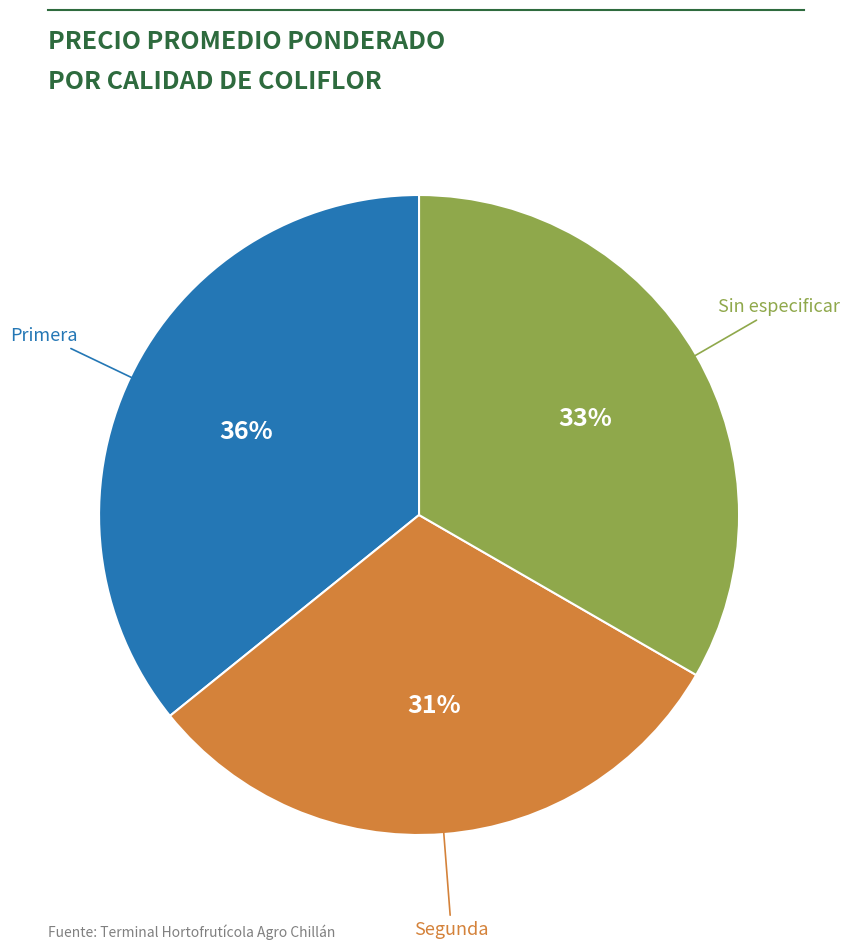

Is there a majority slice in this chart?

No